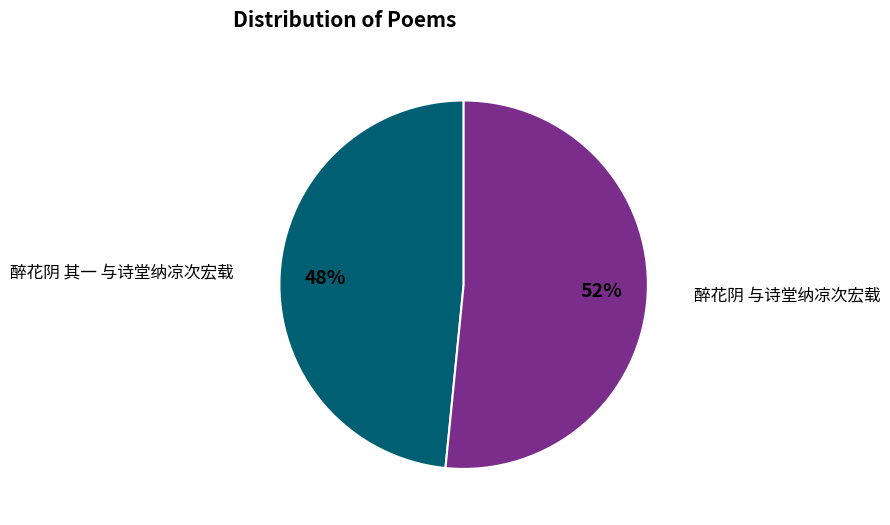

To the nearest percent, what is the combined percentage of 醉花阴 其一 与诗堂纳凉次宏载 and 醉花阴 与诗堂纳凉次宏载?

100%